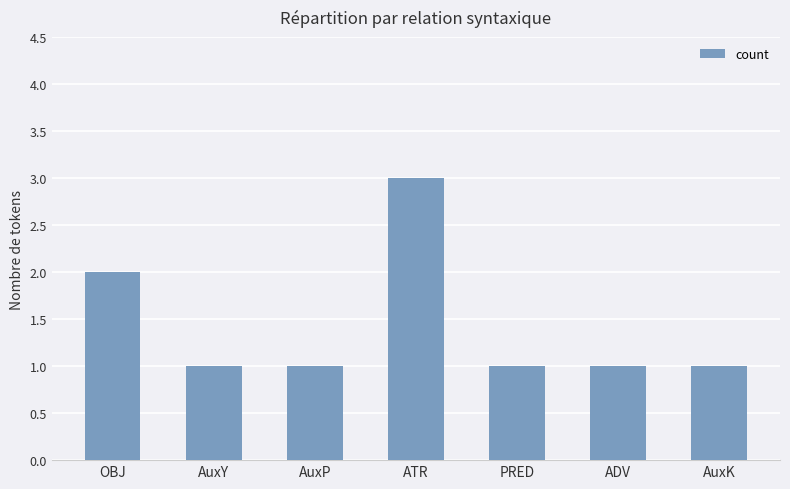

Reading left to right, what are all the values shown in this chart?

2	1	1	3	1	1	1